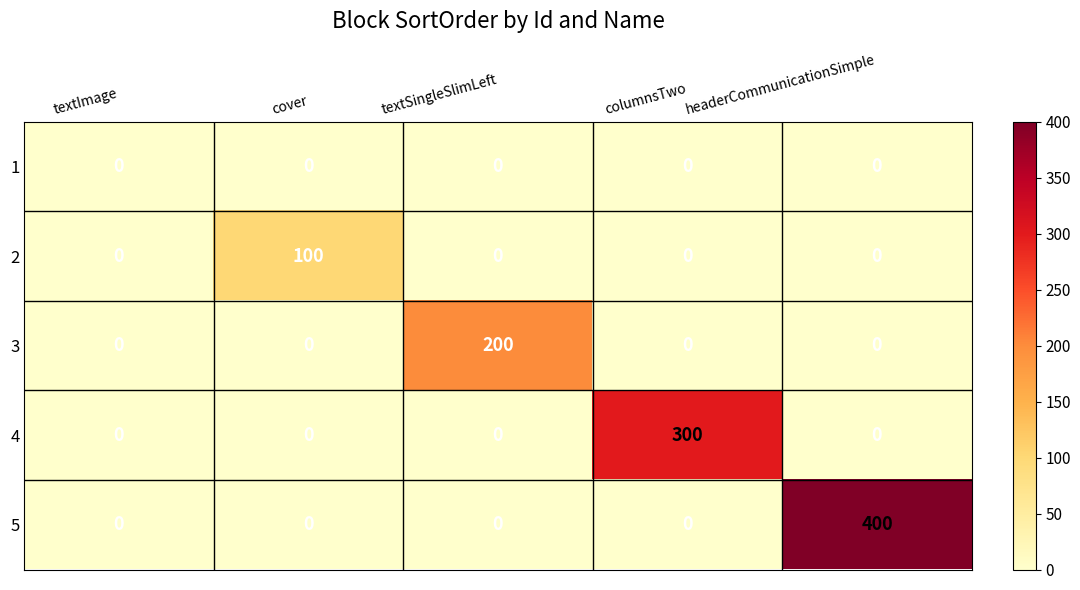

At which category does the chart reach its peak across all series?

headerCommunicationSimple